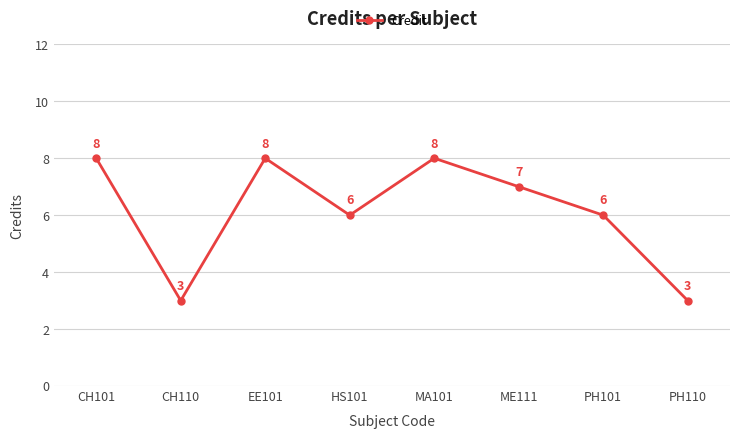

What is the sum of the values at ME111 and PH101?

13